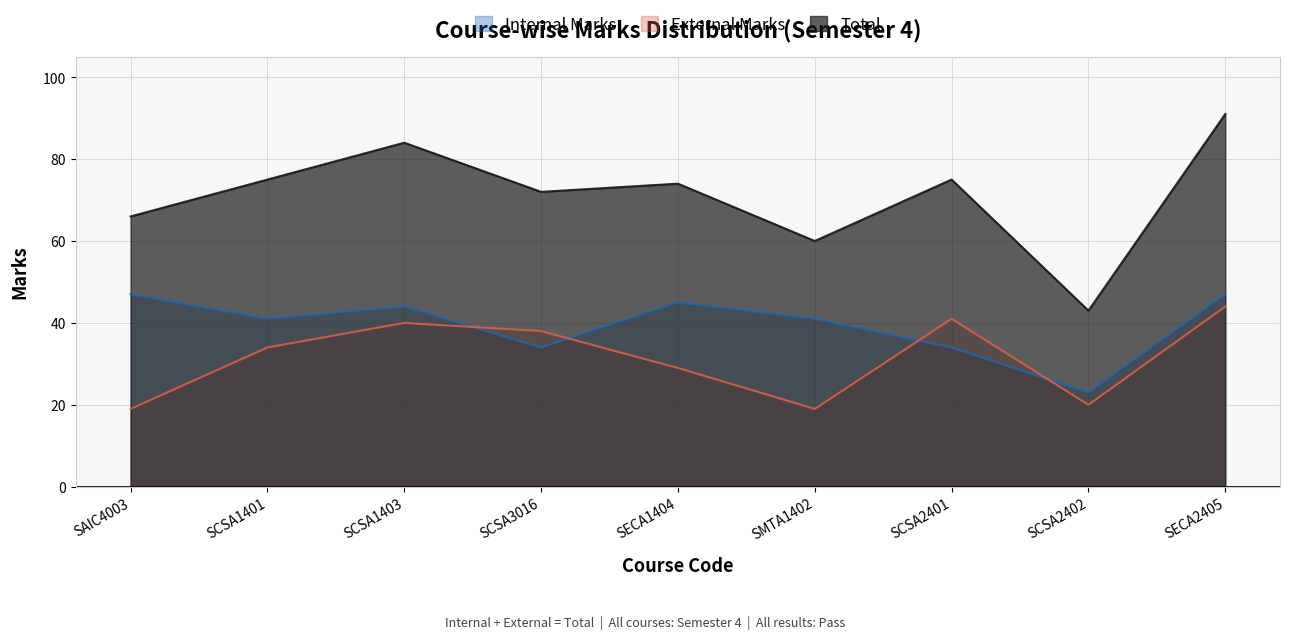

True or false: Internal Marks has a value of 15 at SCSA2401.

False